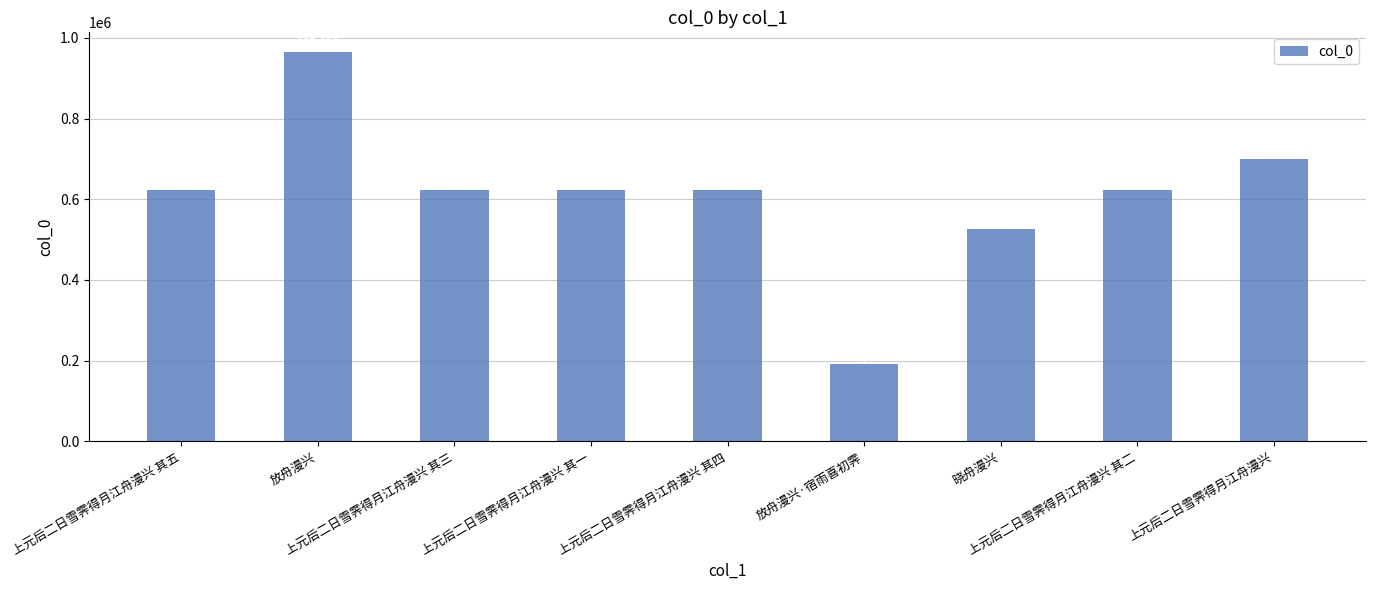

Reading left to right, list all the values displayed in this chart.

上元后二日雪霁得月江舟漫兴 其五=622477	放舟漫兴=965621	上元后二日雪霁得月江舟漫兴 其三=622475	上元后二日雪霁得月江舟漫兴 其一=622473	上元后二日雪霁得月江舟漫兴 其四=622476	放舟漫兴·宿雨喜初霁=190598	晓舟漫兴=526854	上元后二日雪霁得月江舟漫兴 其二=622474	上元后二日雪霁得月江舟漫兴=699728